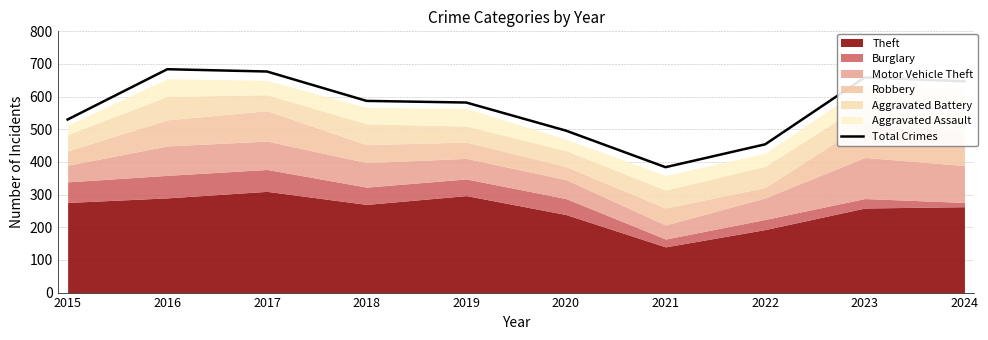

List the labels in order of value, smallest first.

2021, 2022, 2020, 2015, 2019, 2018, 2024, 2023, 2017, 2016